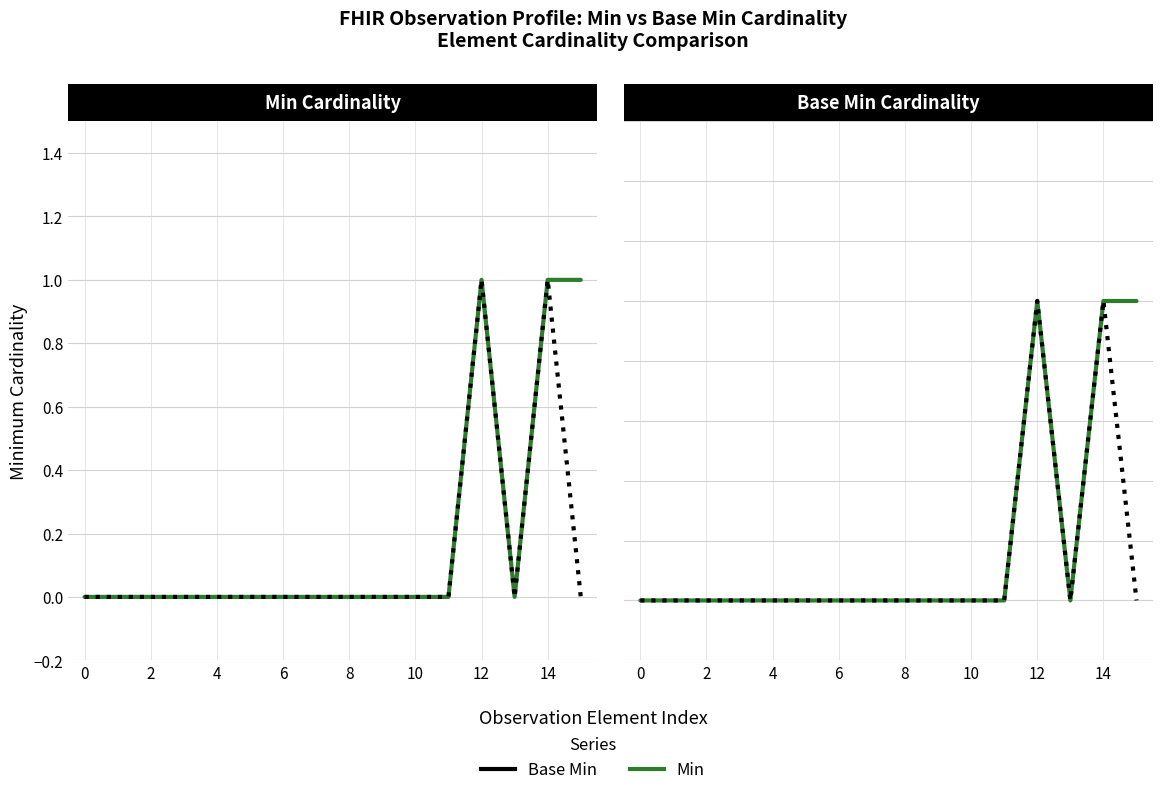

True or false: Min and Base Min intersect in this chart.

False